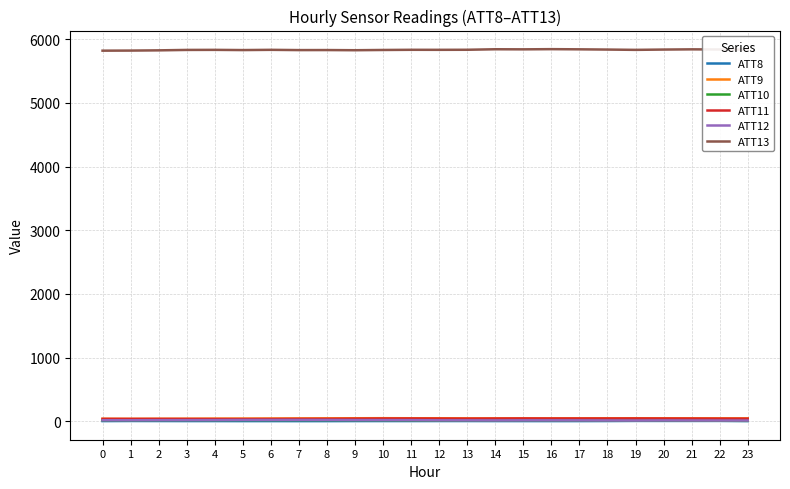

Does the chart display data point markers on the line(s)?

No